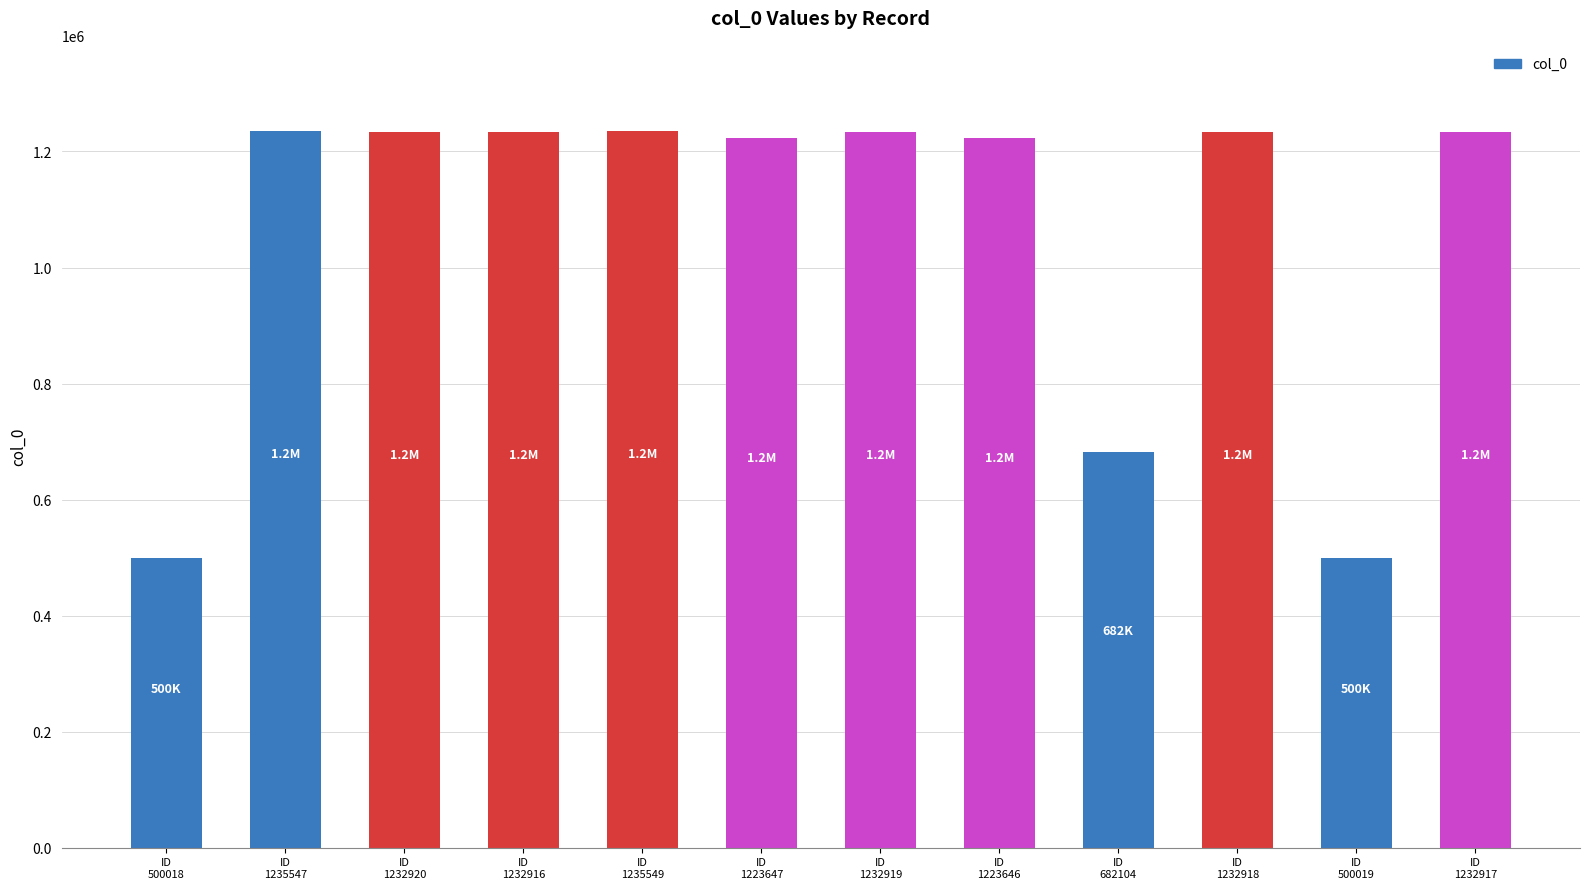

What is the average value?

1063760